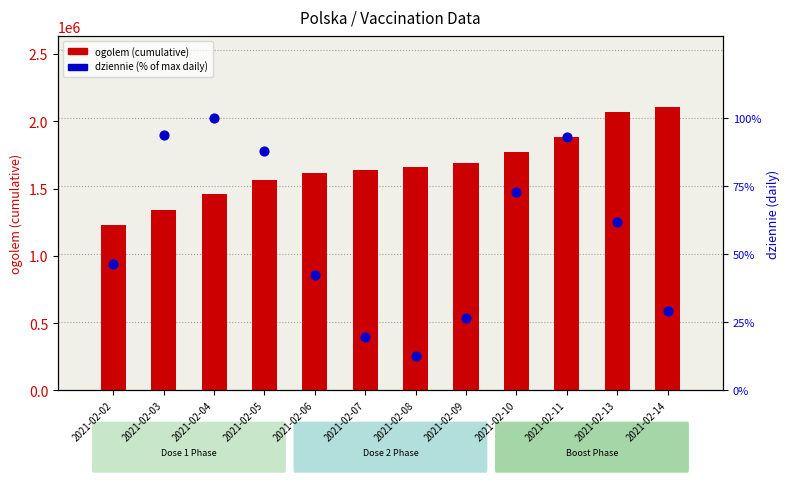

Which series has the largest total across all categories?

ogolem